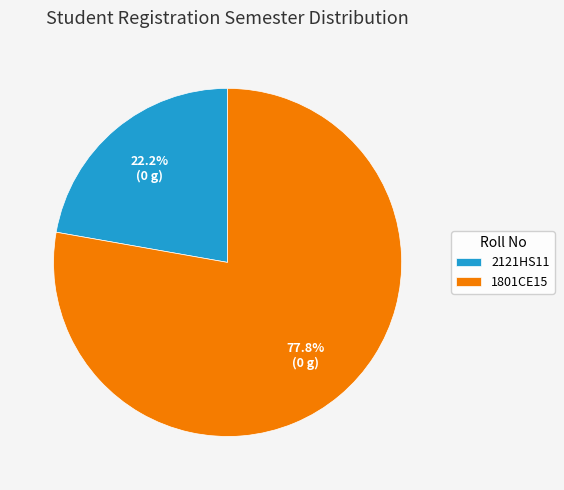

Is there a majority slice in this chart?

Yes